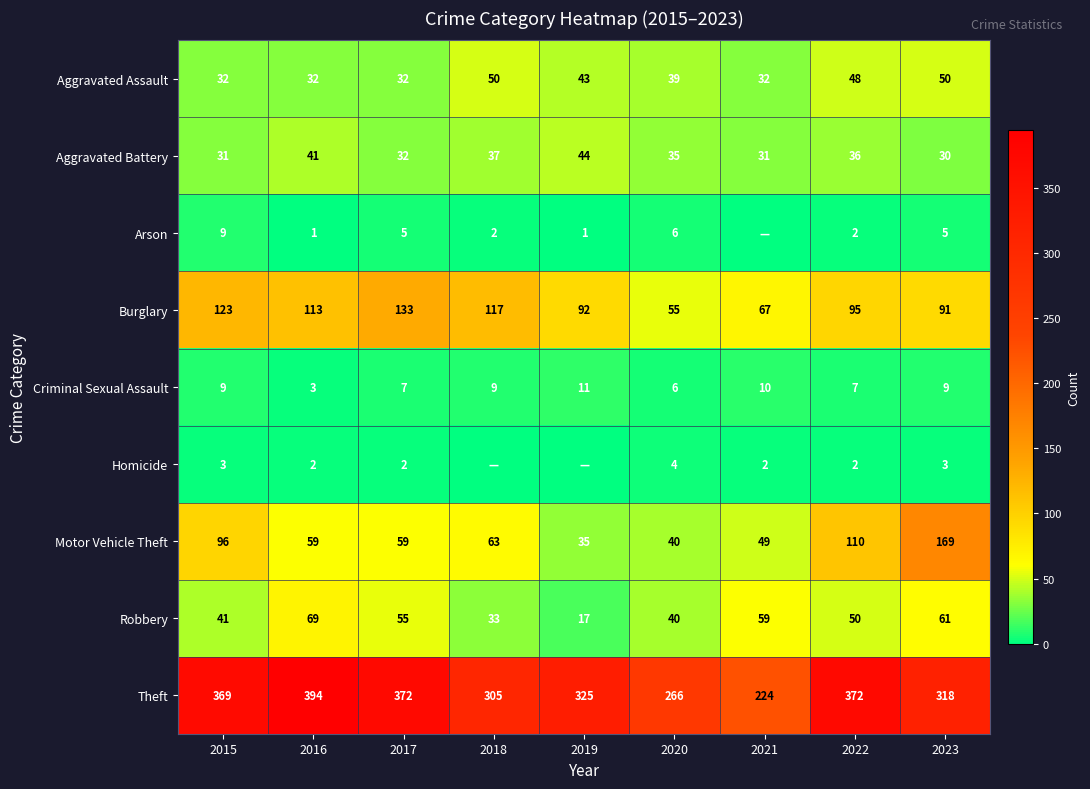

Between 2022 and 2016, which is larger?

2022